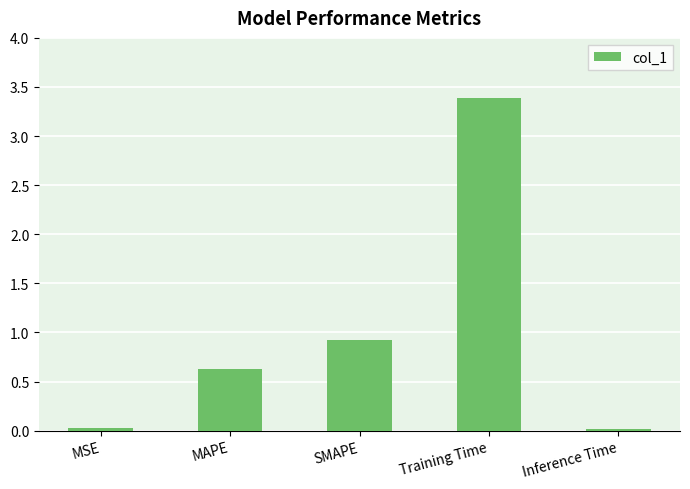

True or false: the data shows 0.4 at SMAPE.

False